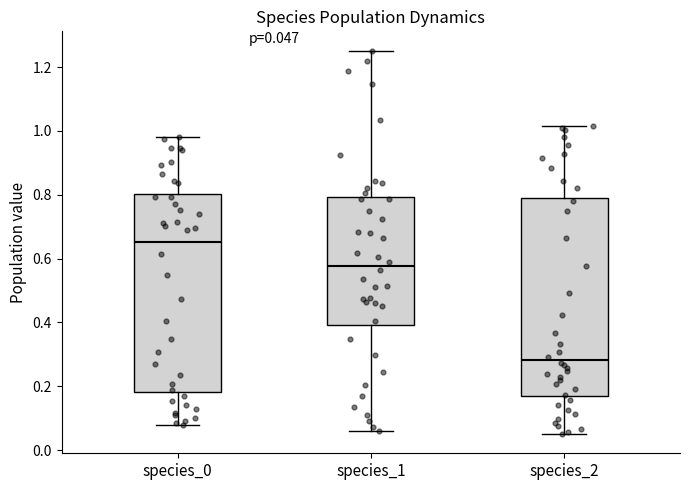

Which box's median line is the highest?

species_0